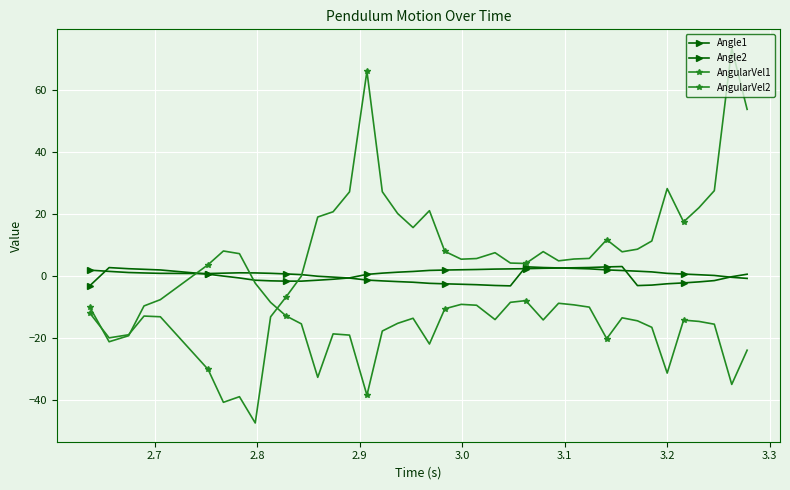

How many lines are shown in the chart?

4